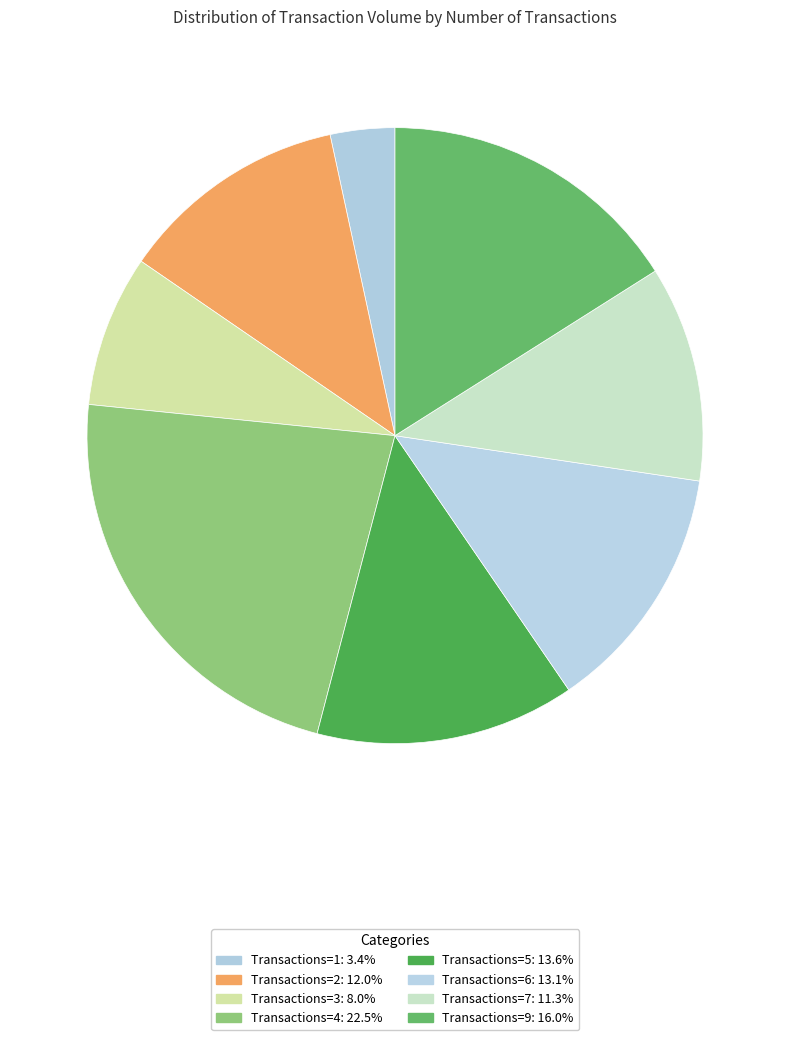

Count the number of slices in the pie.

8